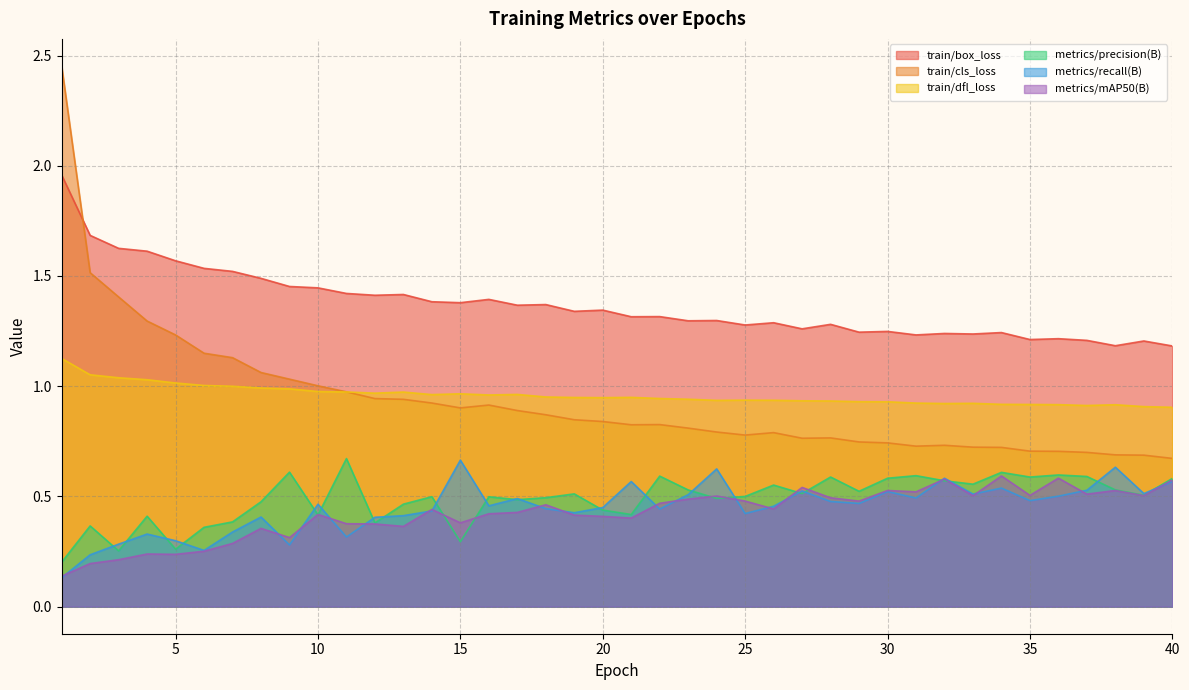

What is the total value across all series at 13?

4.6